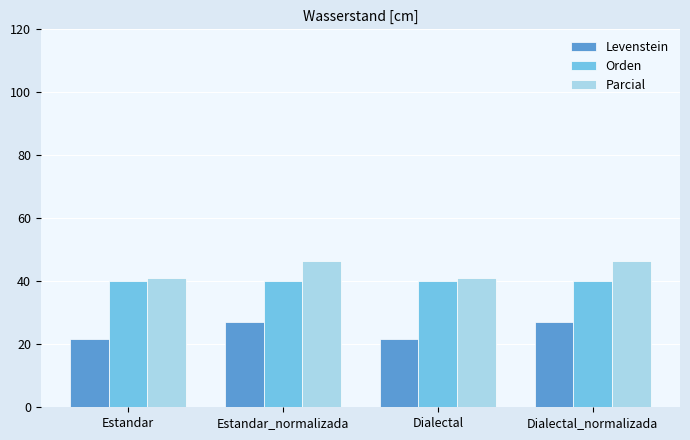

How many bars are there in total?

12